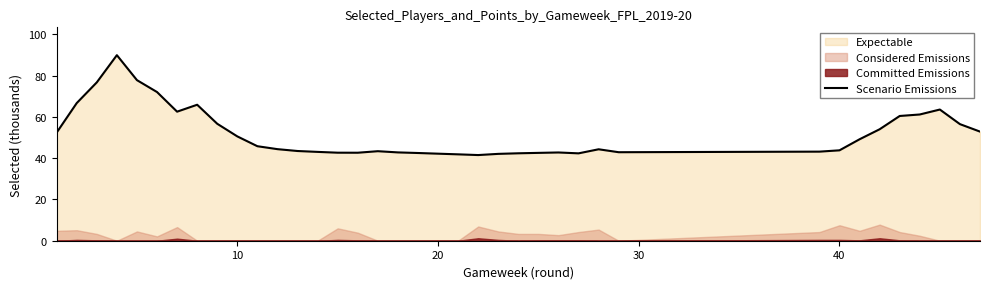

What is the lowest value of the Scenario Emissions series?

41.5